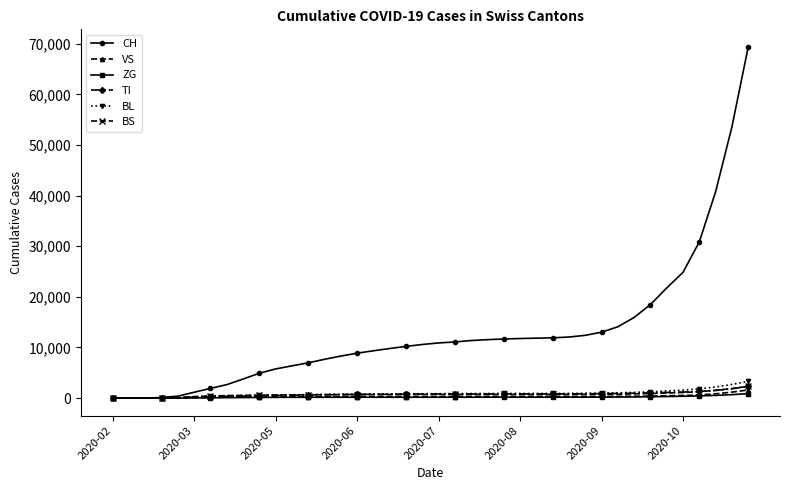

Which series has the largest total across all categories?

CH